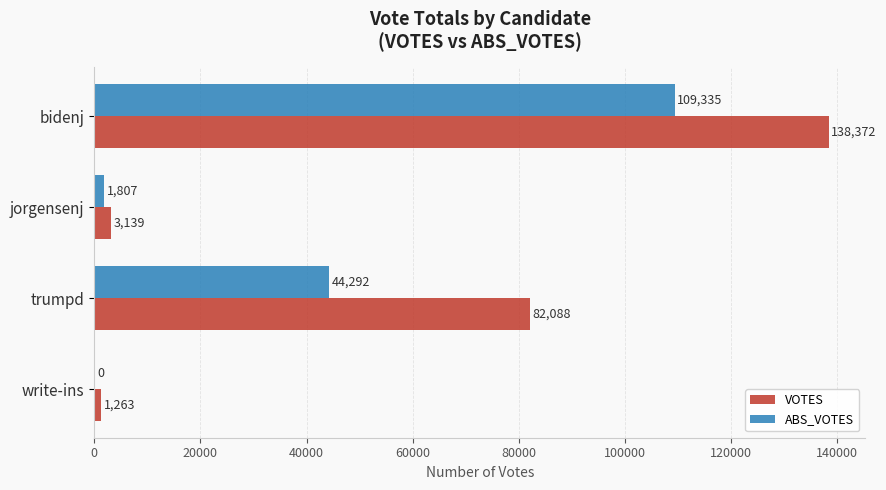

What is the sum of all VOTES values?

224862